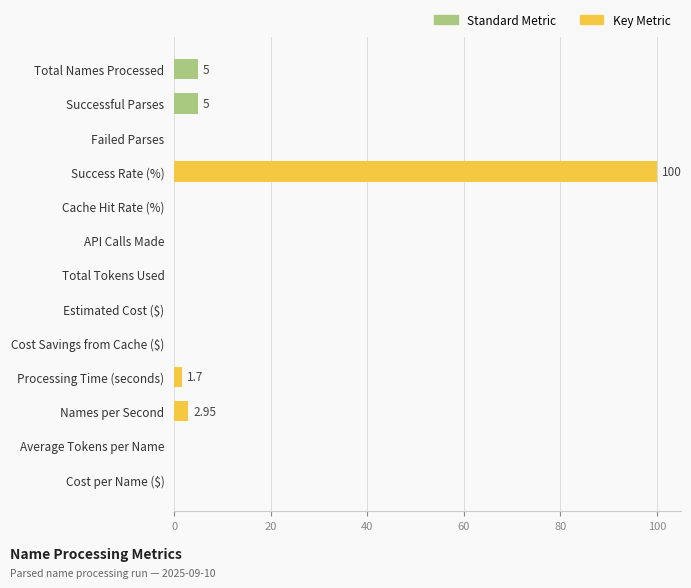

How many series are shown in this chart?

1